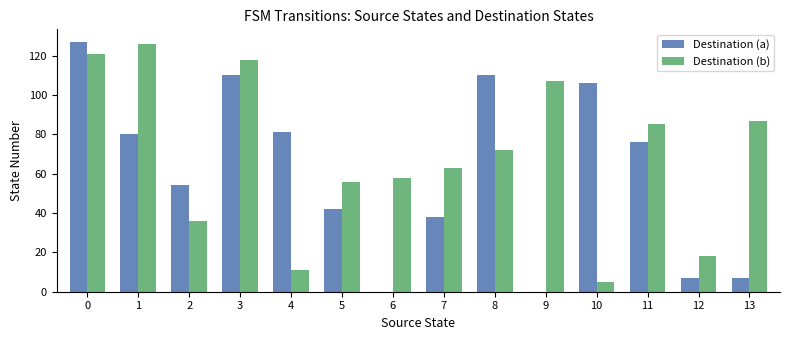

The value of Destination (b) at 6 is 96. True or false?

False